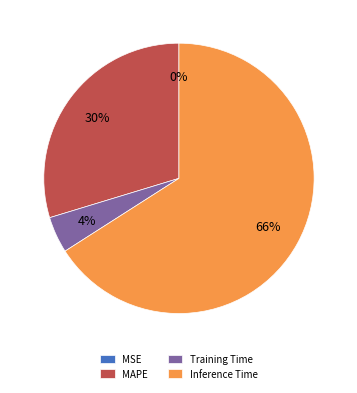

Do Training Time and Inference Time together represent more than half of the pie?

Yes